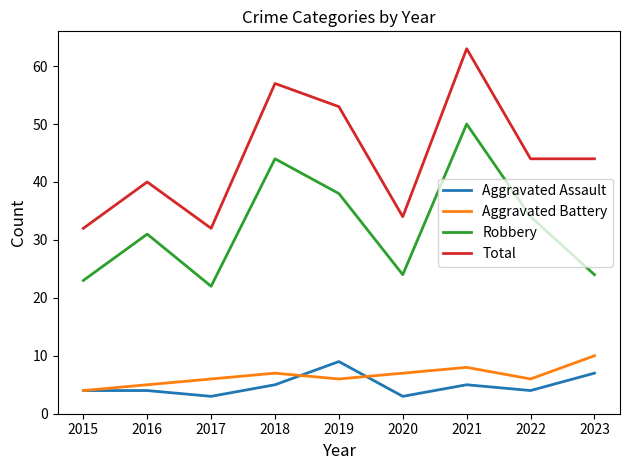

At 2017, list the series in order from smallest to largest.

Aggravated Assault, Aggravated Battery, Robbery, Total